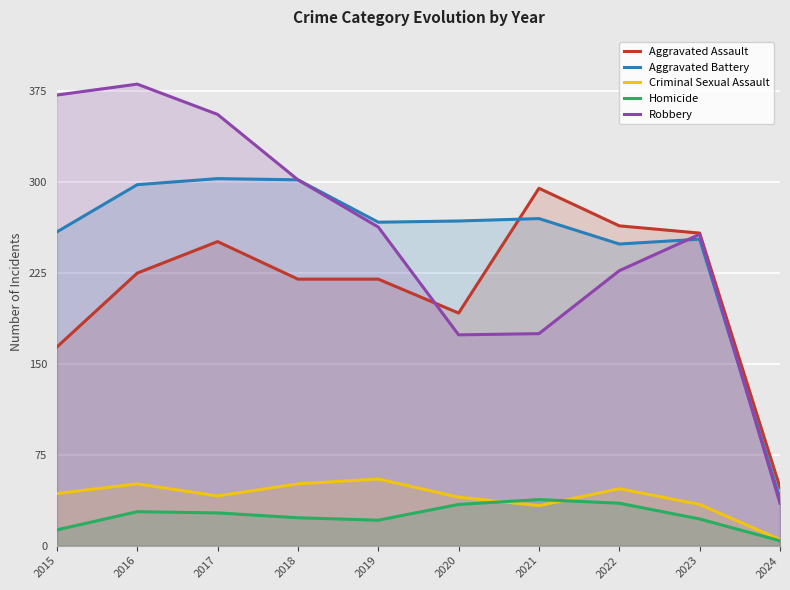

True or false: Robbery has more than 1 points higher than both neighbors.

True